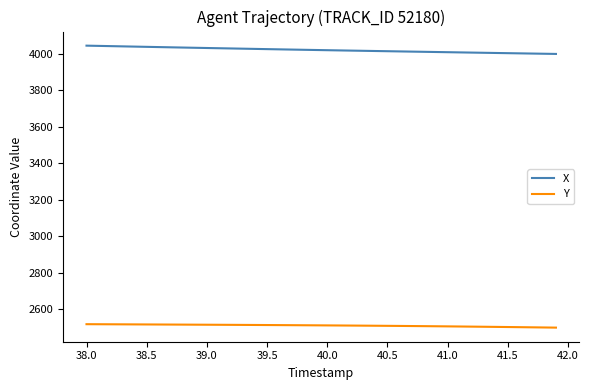

What is the difference between the maximum and minimum values in the X series?

45.4